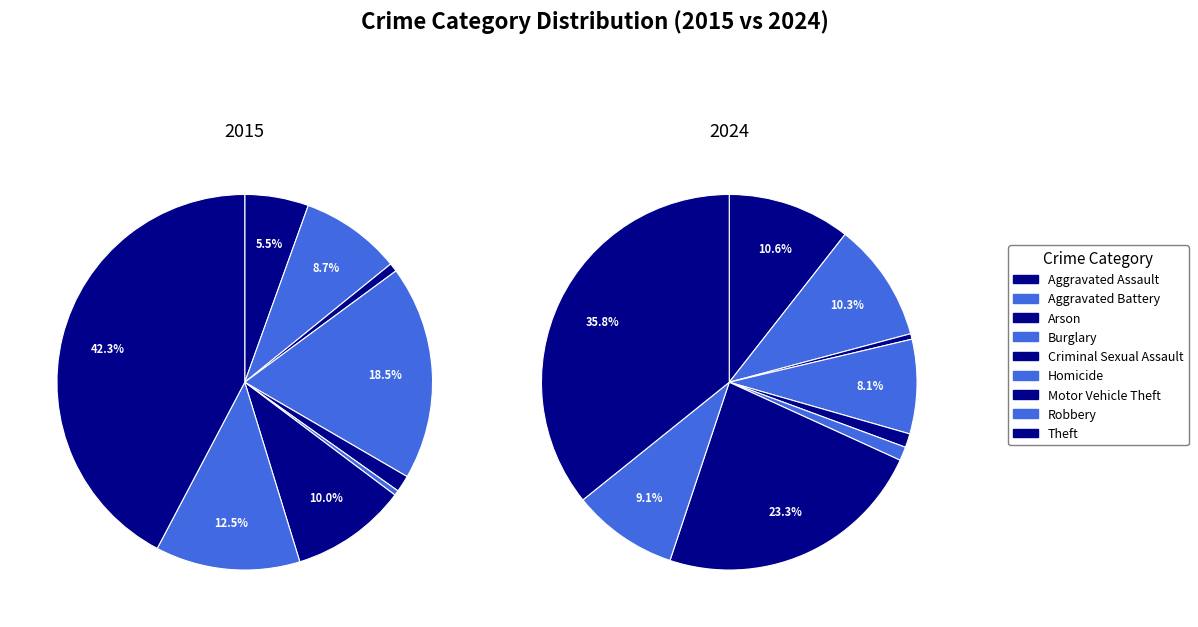

To the nearest percent, what is the combined percentage of Criminal Sexual Assault and Theft?

37%